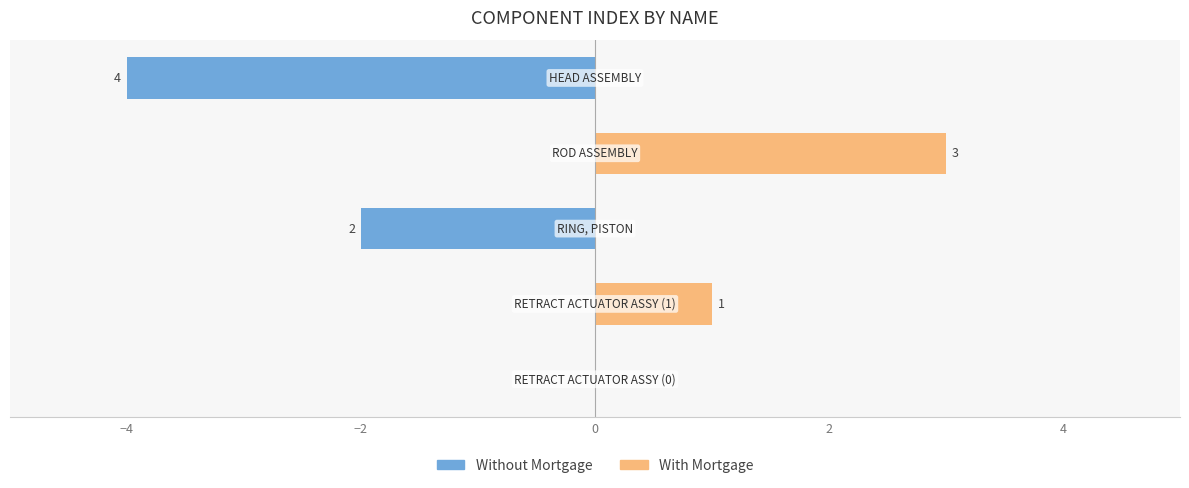

What value does the Without Mortgage series have at 2?

-4